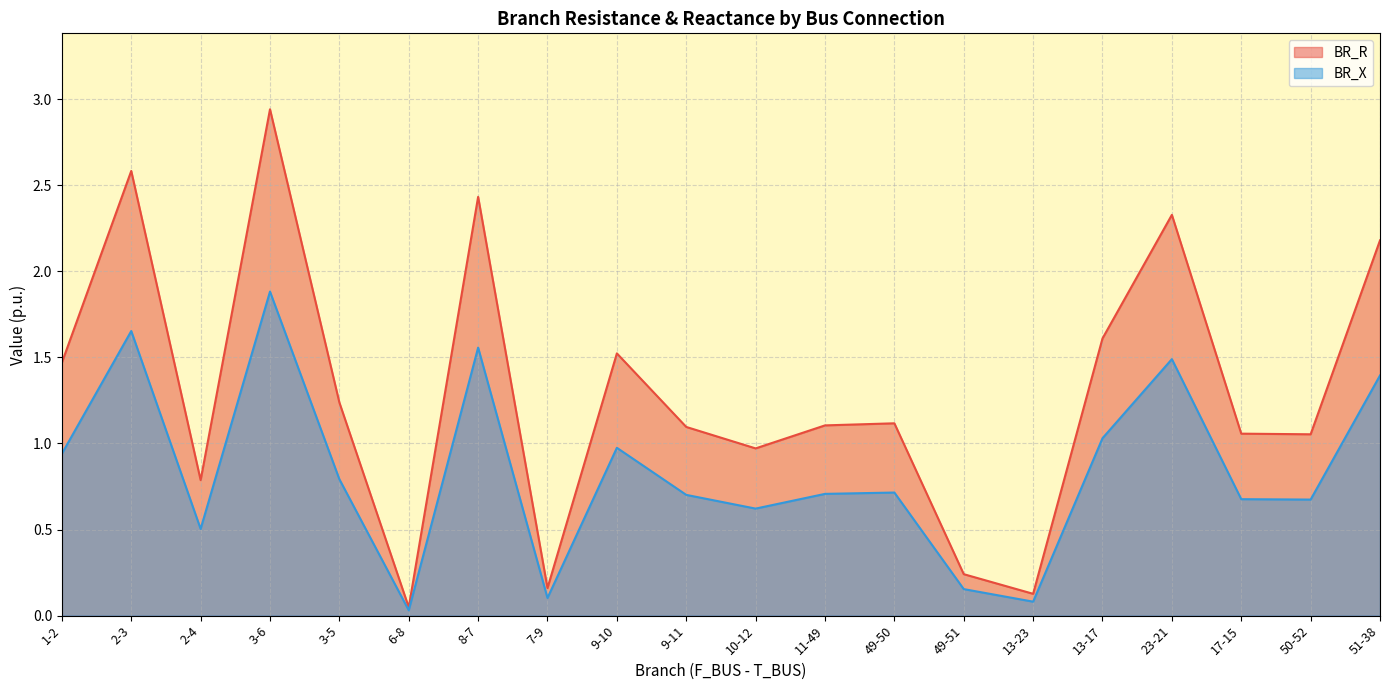

Which series has the largest range (max minus min)?

BR_R